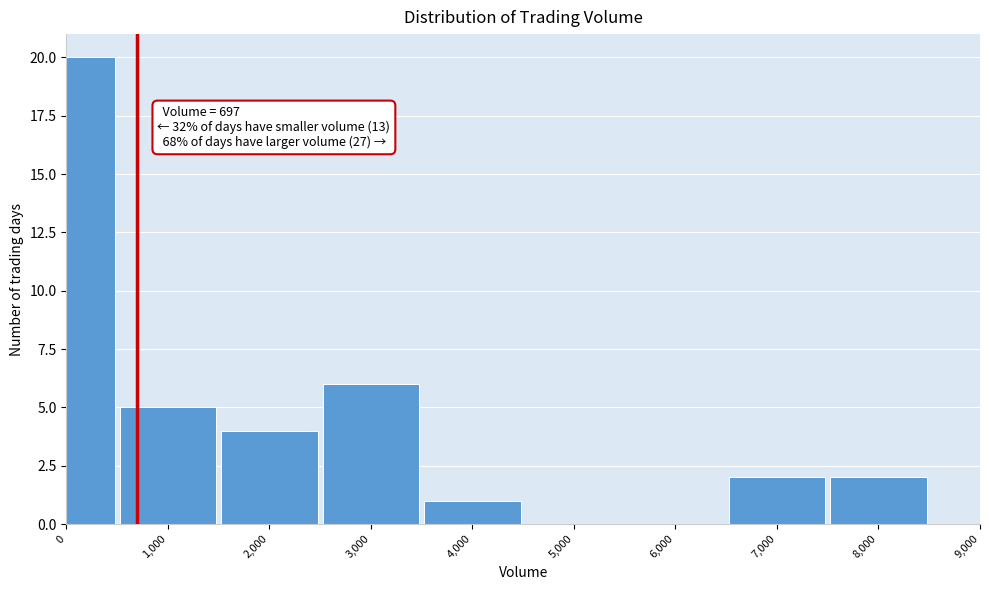

Reading left to right, list all the values displayed in this chart.

0=20	1,000=5	2,000=4	3,000=6	4,000=1	5,000=0	6,000=0	7,000=2	8,000=2